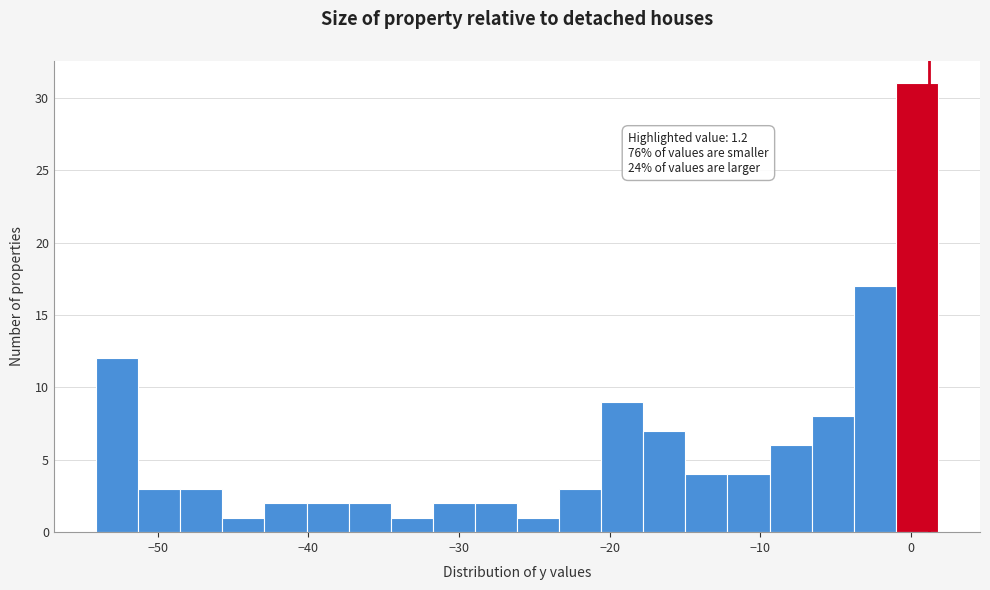

Read against the x-axis, roughly where is the centre of the tallest bar?

0